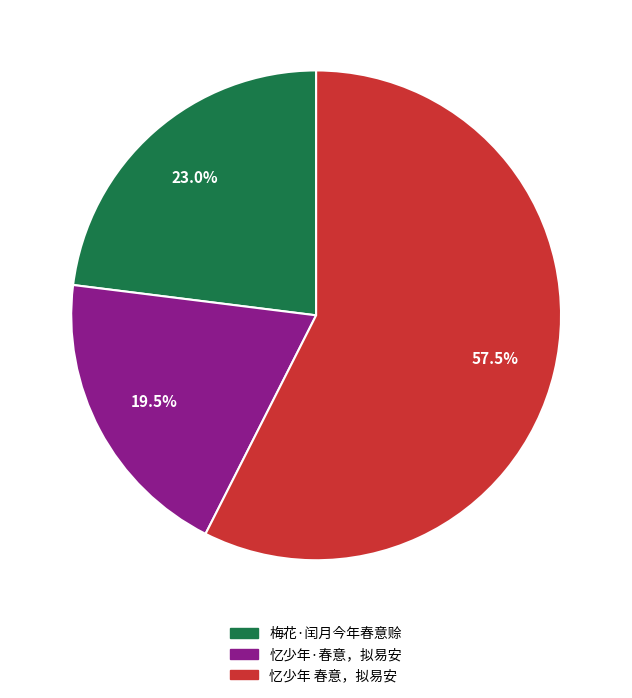

Count the number of slices in the pie.

3